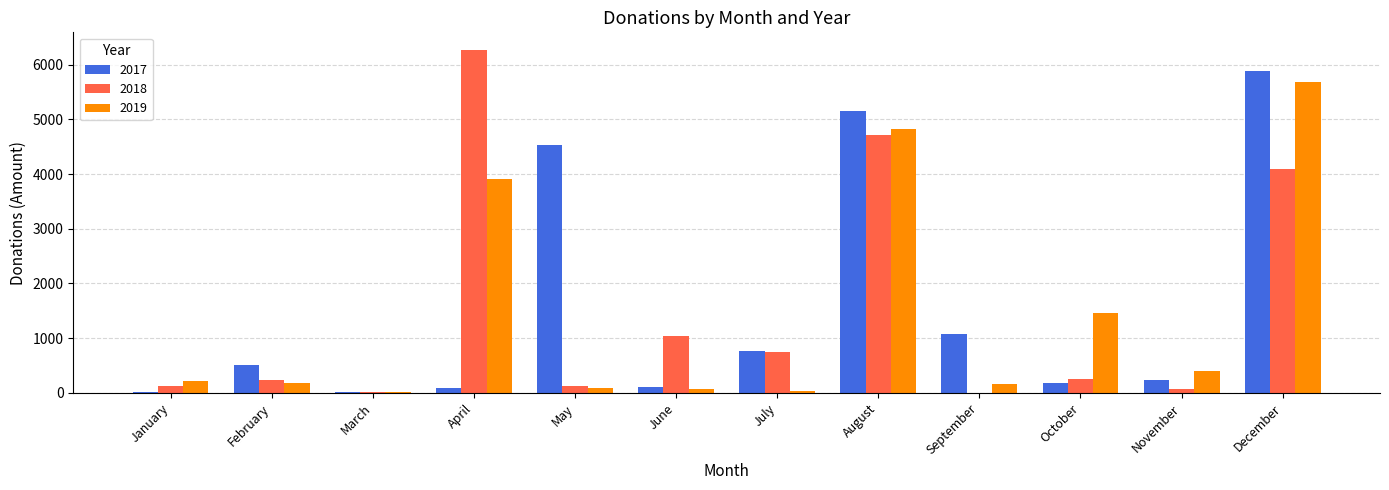

What is the sum of the 2017 values at November and April?

322.3